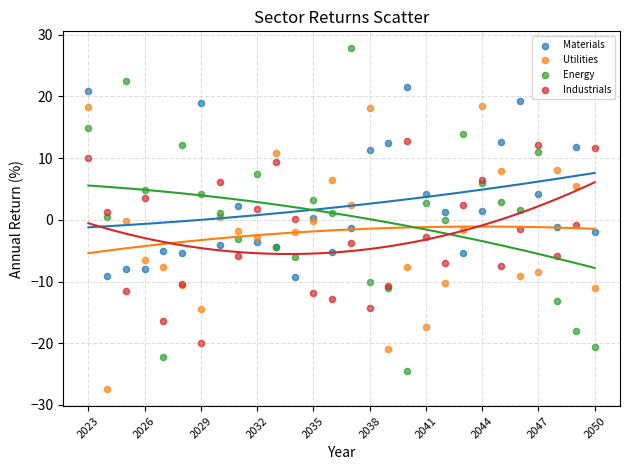

Which series reaches the minimum Y coordinate?

Utilities